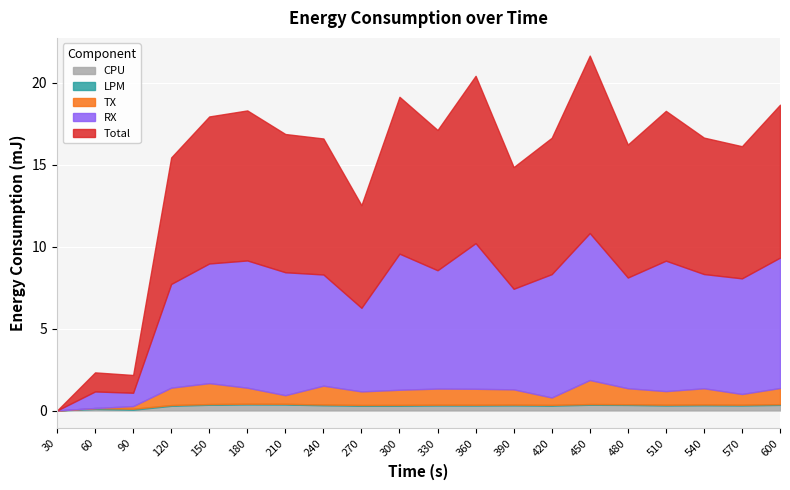

How many series are shown in this chart?

5